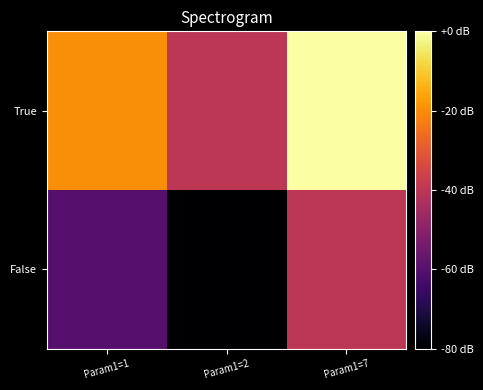

Between Param1=1 and Param1=7, which series saw the biggest shift?

True